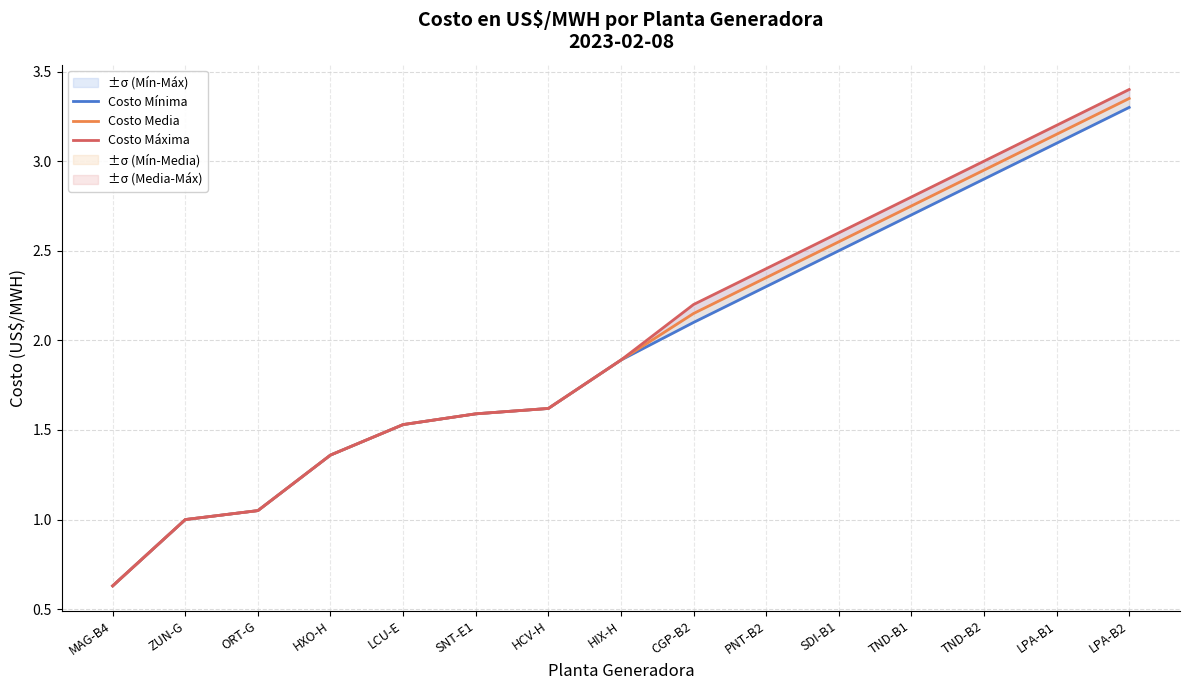

What is the average value of the Costo Mínima series?

2.0